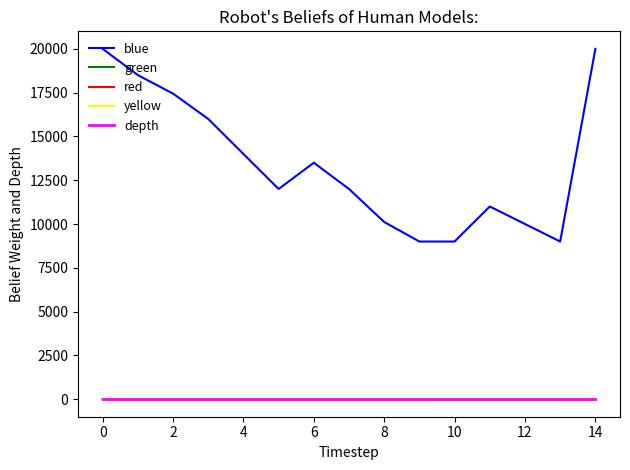

True or false: blue and depth intersect in this chart.

False